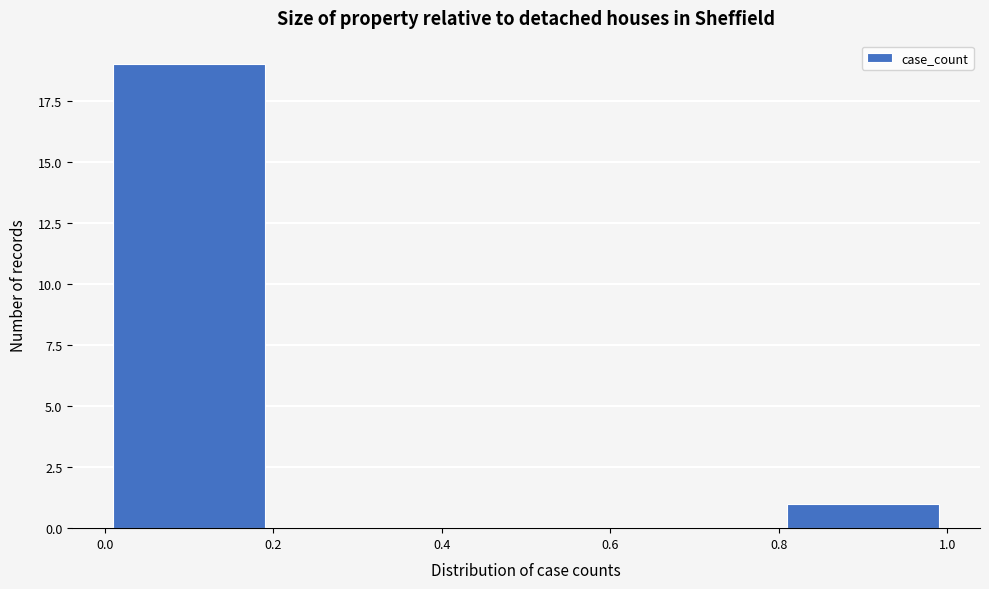

Reading left to right, list every bar in this chart as the range it spans on the x-axis followed by its height. The values are not printed on the chart, so give them approximately, as read against the axis.

0.0 to 0.2: 19
0.2 to 0.4: 0
0.4 to 0.6: 0
0.6 to 0.8: 0
0.8 to 1.0: 1